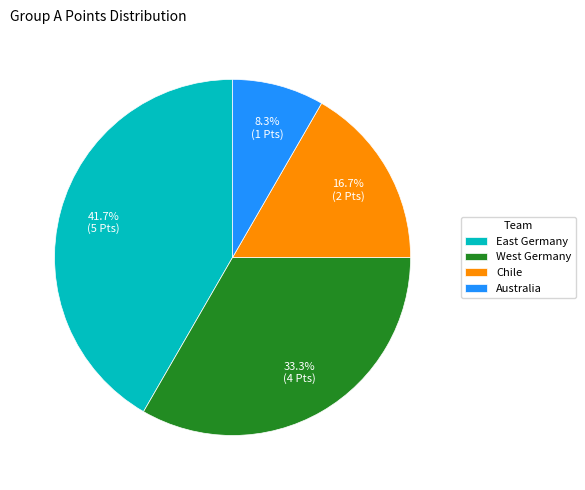

Count the number of slices in the pie.

4